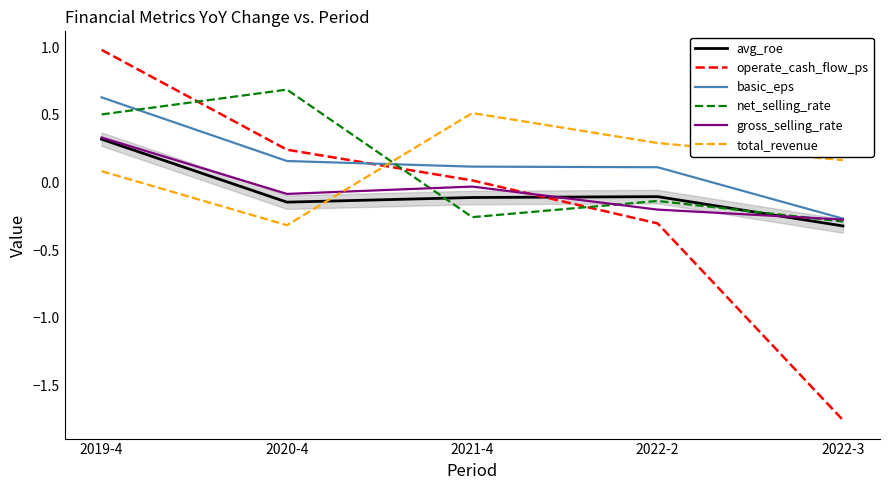

Is the value of operate_cash_flow_ps at 2022-2 greater than the value of gross_selling_rate at 2022-2?

No